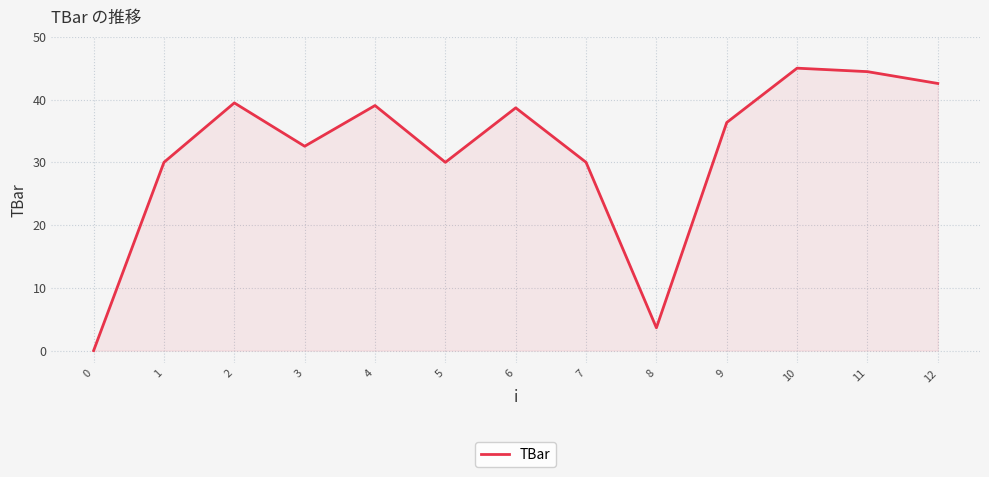

True or false: the data shows 30.0 at 1.

True